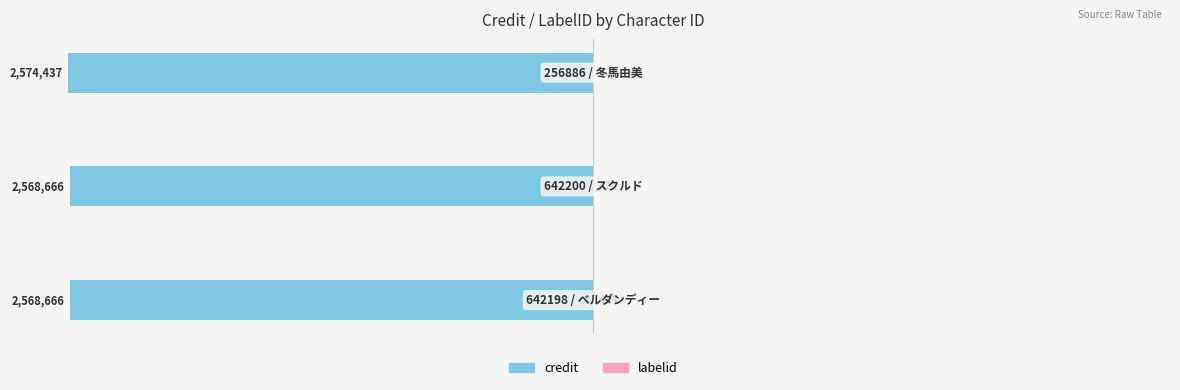

Which series changed the most between 60 and 40?

credit